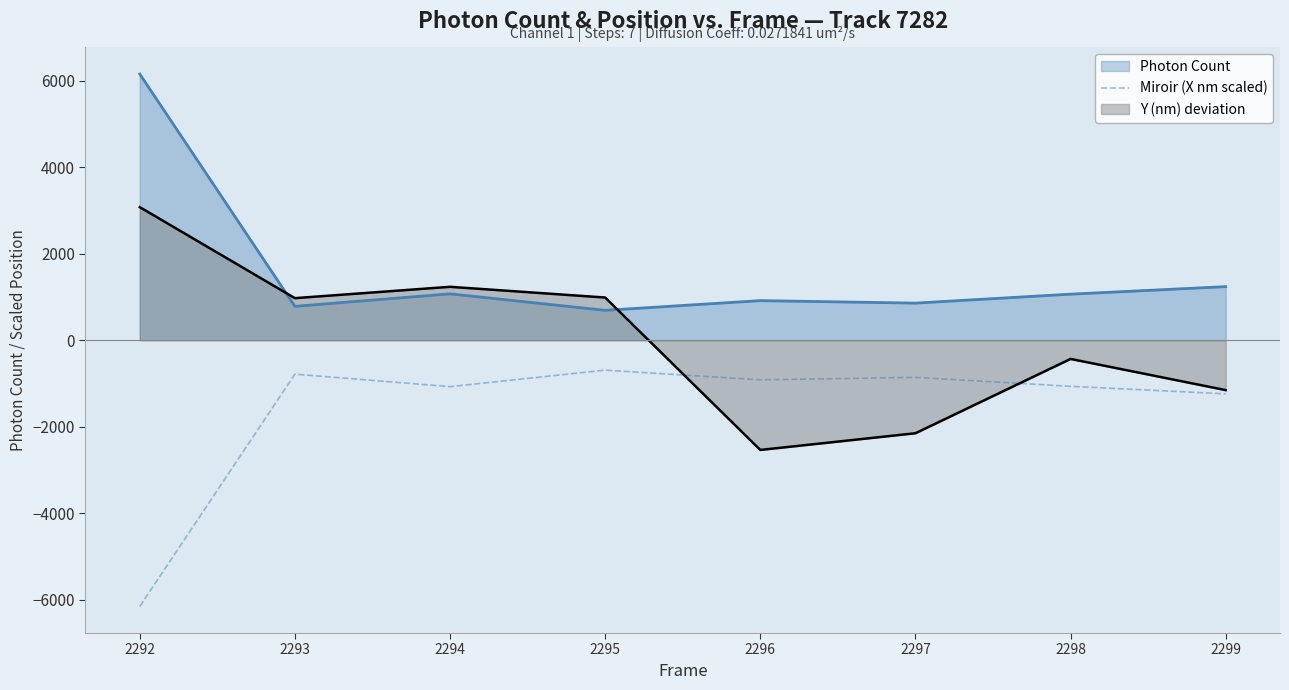

What is the greatest value displayed?

6155.3